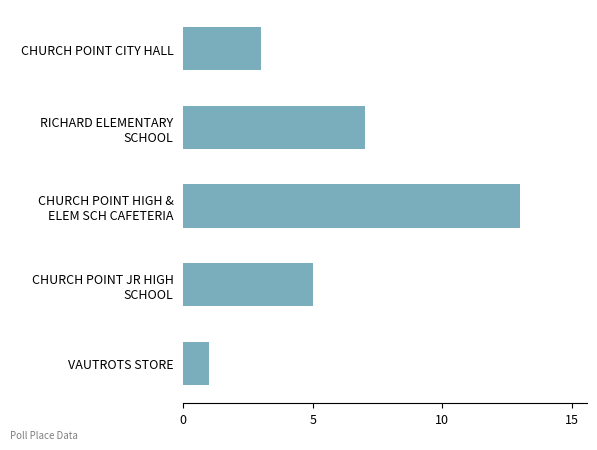

What is the label of the 5th bar from the bottom?

CHURCH POINT CITY HALL